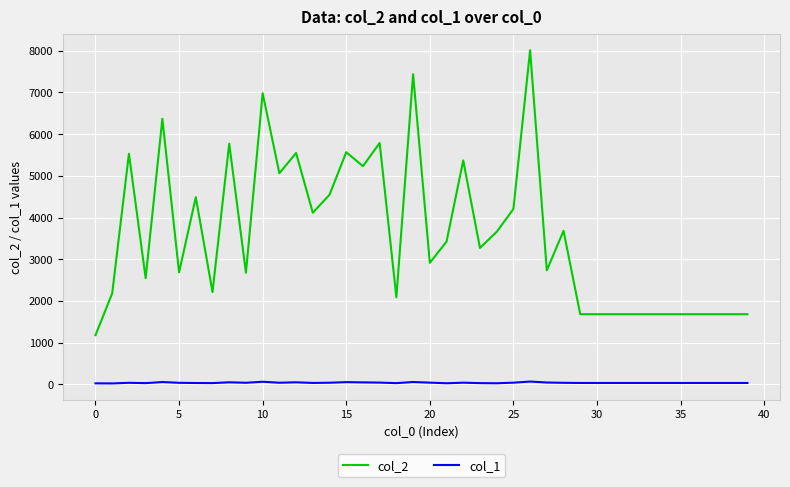

Rank the series by their maximum value, from lowest to highest.

col_1, col_2